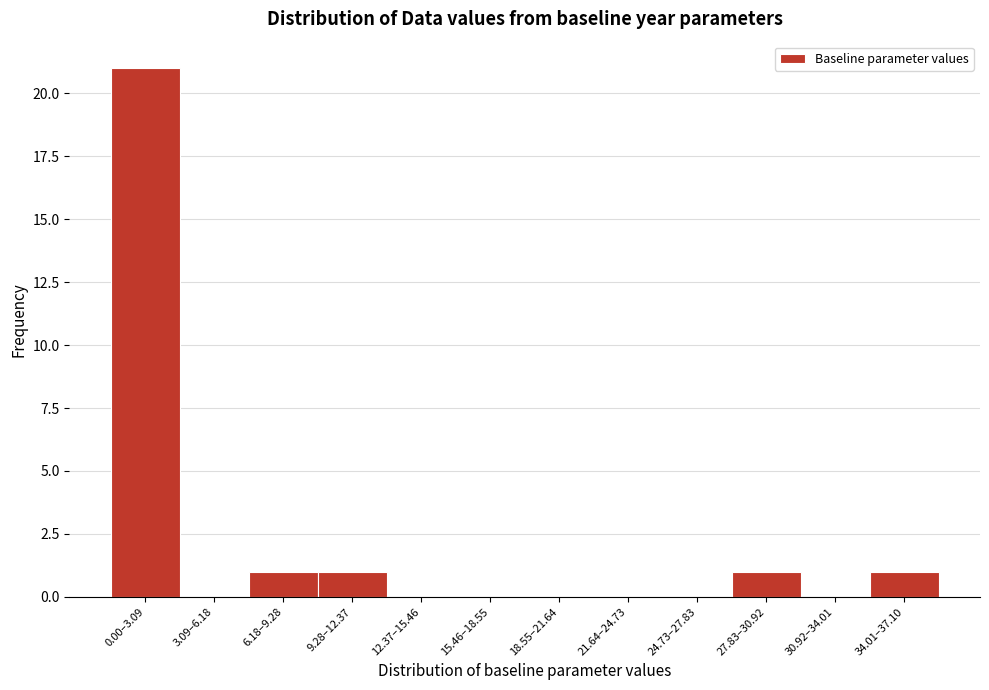

Reading left to right, what are all the values shown in this chart?

0.00–3.09=21	3.09–6.18=0	6.18–9.28=1	9.28–12.37=1	12.37–15.46=0	15.46–18.55=0	18.55–21.64=0	21.64–24.73=0	24.73–27.83=0	27.83–30.92=1	30.92–34.01=0	34.01–37.10=1